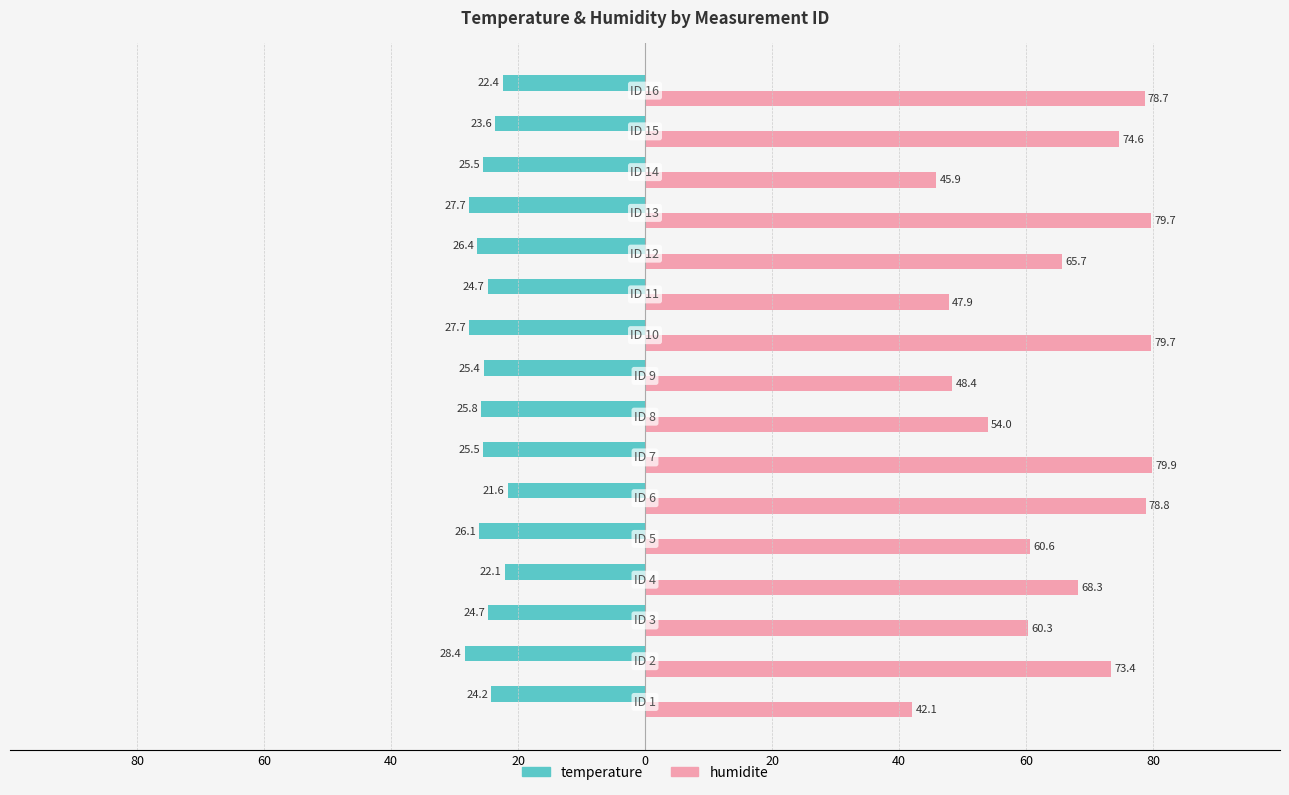

What are all the series names shown in the legend?

temperature, humidite